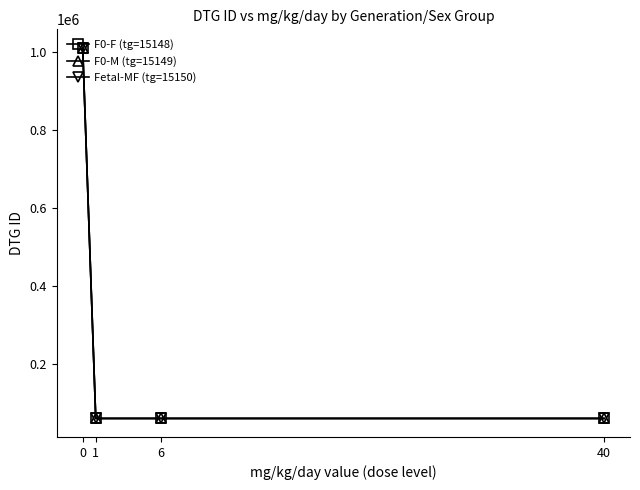

The F0-F (tg=15148) series shows 59855 at 1. True or false?

True